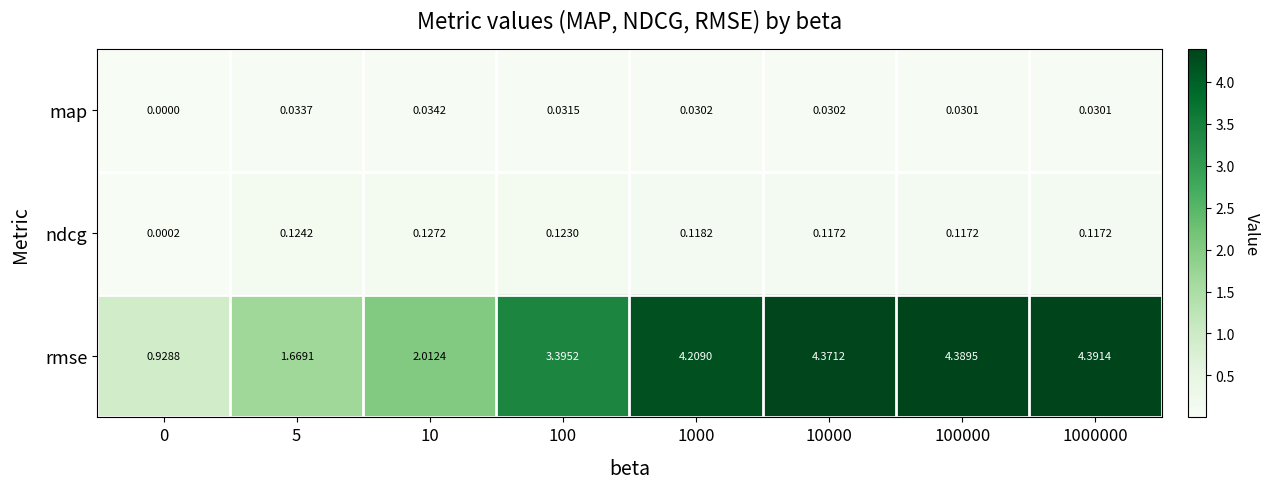

Rank the series at 1000 from highest to lowest value.

rmse, ndcg, map